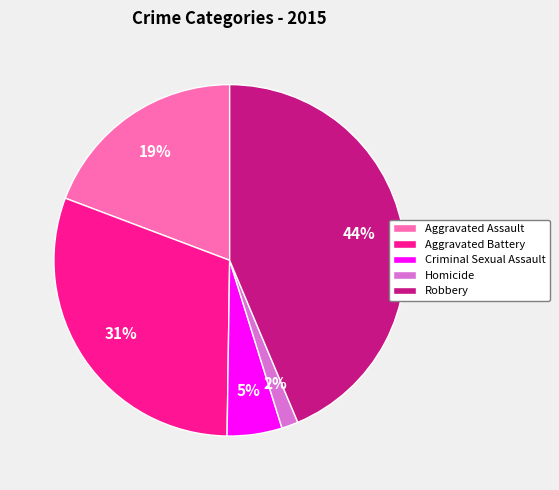

To the nearest percent, what percentage of the pie is Homicide?

2%